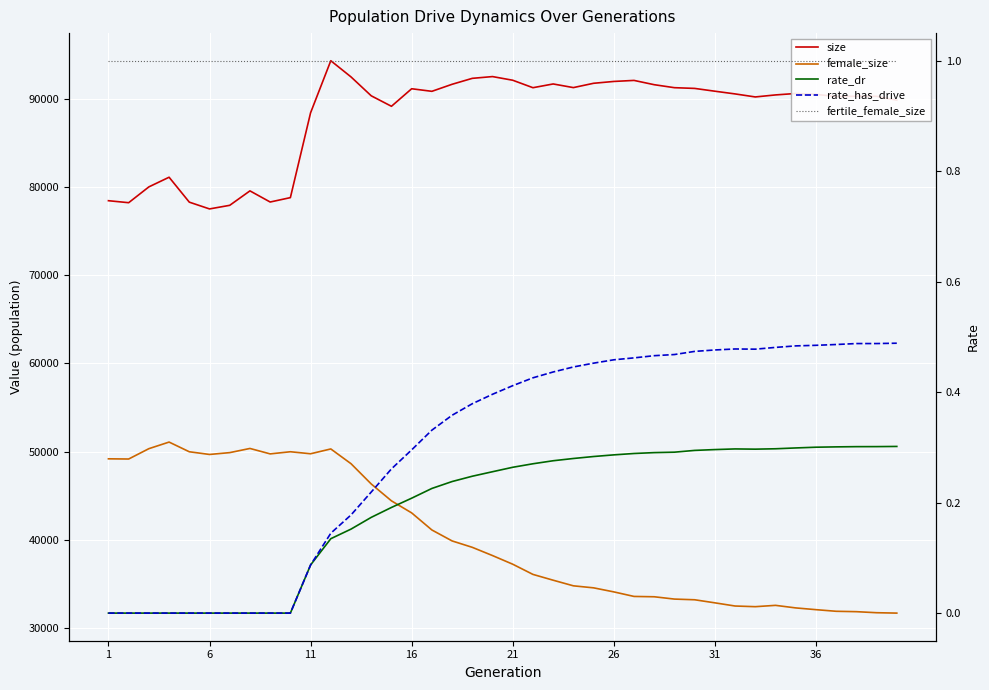

How many values in the rate_has_drive series exceed 0?

30